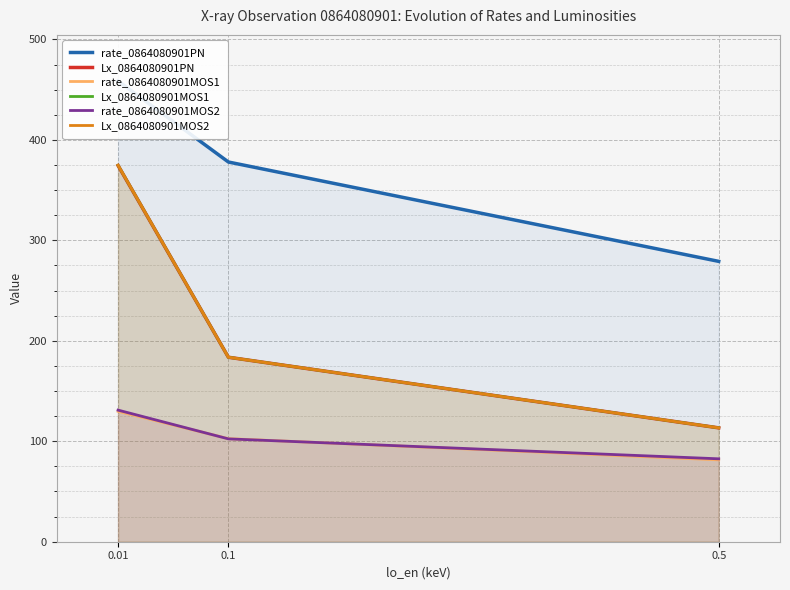

How many series are shown in this chart?

6